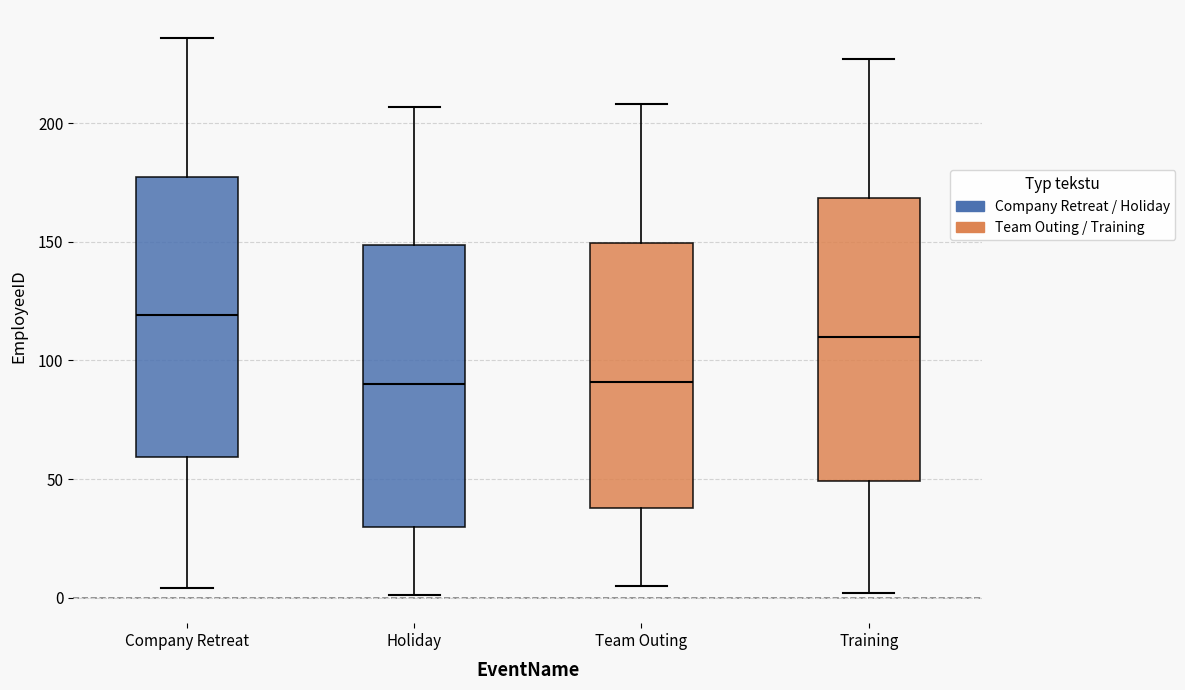

Reading left to right, transcribe this box plot: for each box, give where its median line is, the range the box spans, and where its two whiskers end, as read against the y-axis. The values are not printed on the chart, so give them approximately, as read against the axis.

Company Retreat: median 120, box 60 to 180, whiskers 5 to 235
Holiday: median 90, box 30 to 150, whiskers 0 to 205
Team Outing: median 90, box 40 to 150, whiskers 5 to 210
Training: median 110, box 50 to 170, whiskers 0 to 225